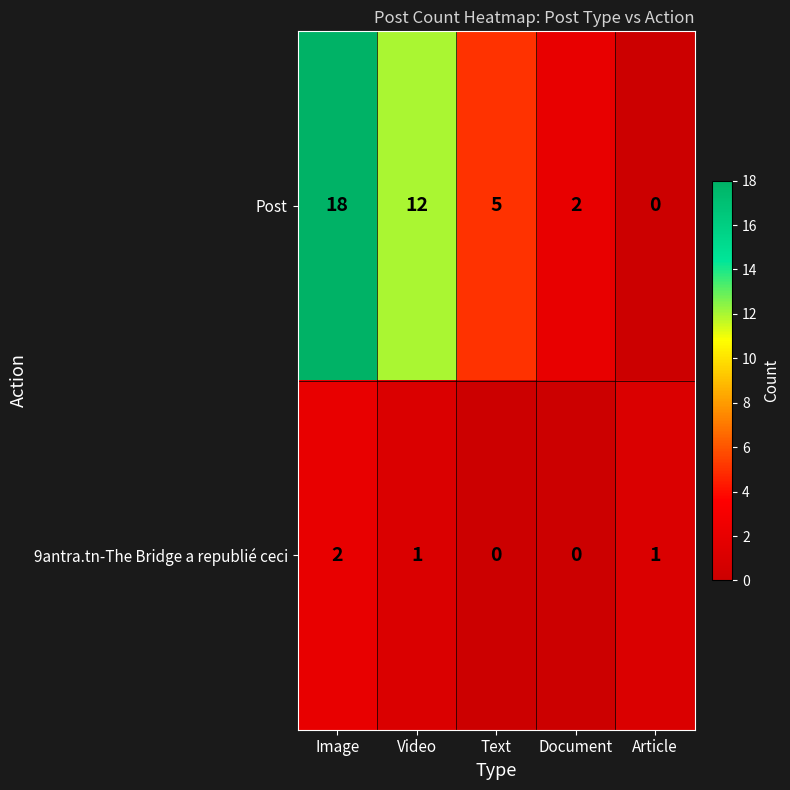

What is the spread (max minus min) of values at Video?

11